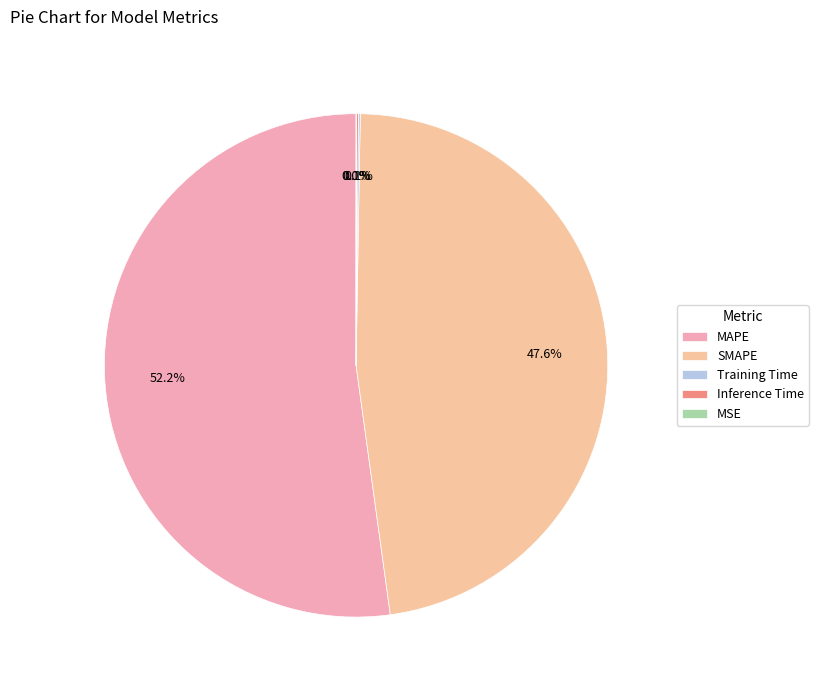

Rank the categories by value from highest to lowest.

MAPE, SMAPE, Inference Time, Training Time, MSE